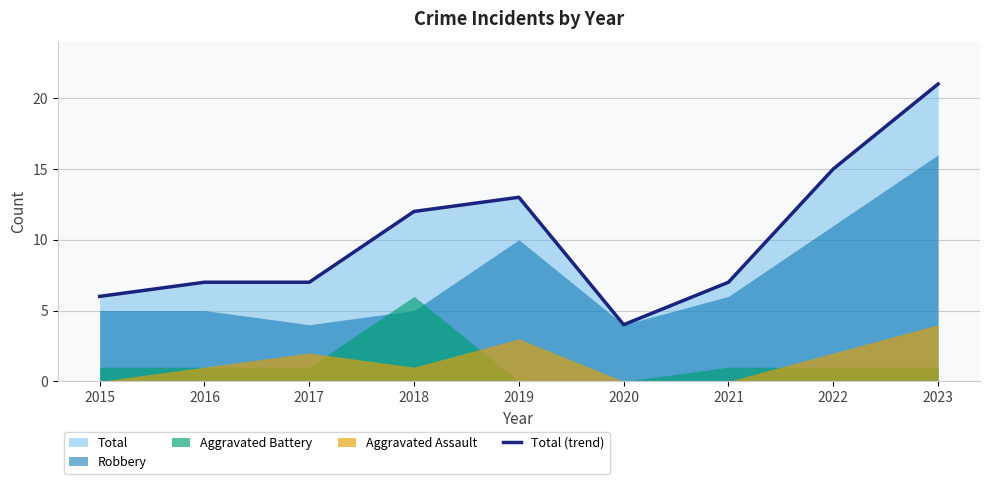

True or false: the data shows 4 at 2016.

False